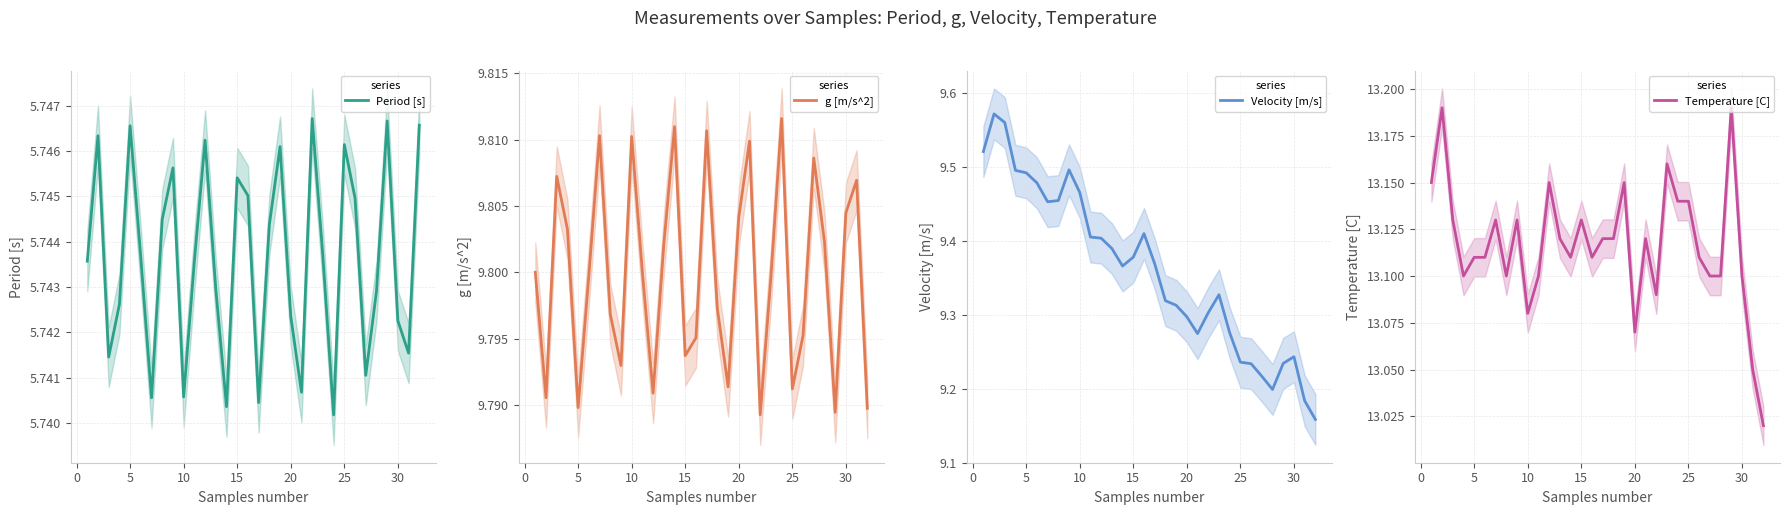

List the series in order of their peak value, lowest first.

Period [s], Velocity [m/s], g [m/s^2], Temperature [C]